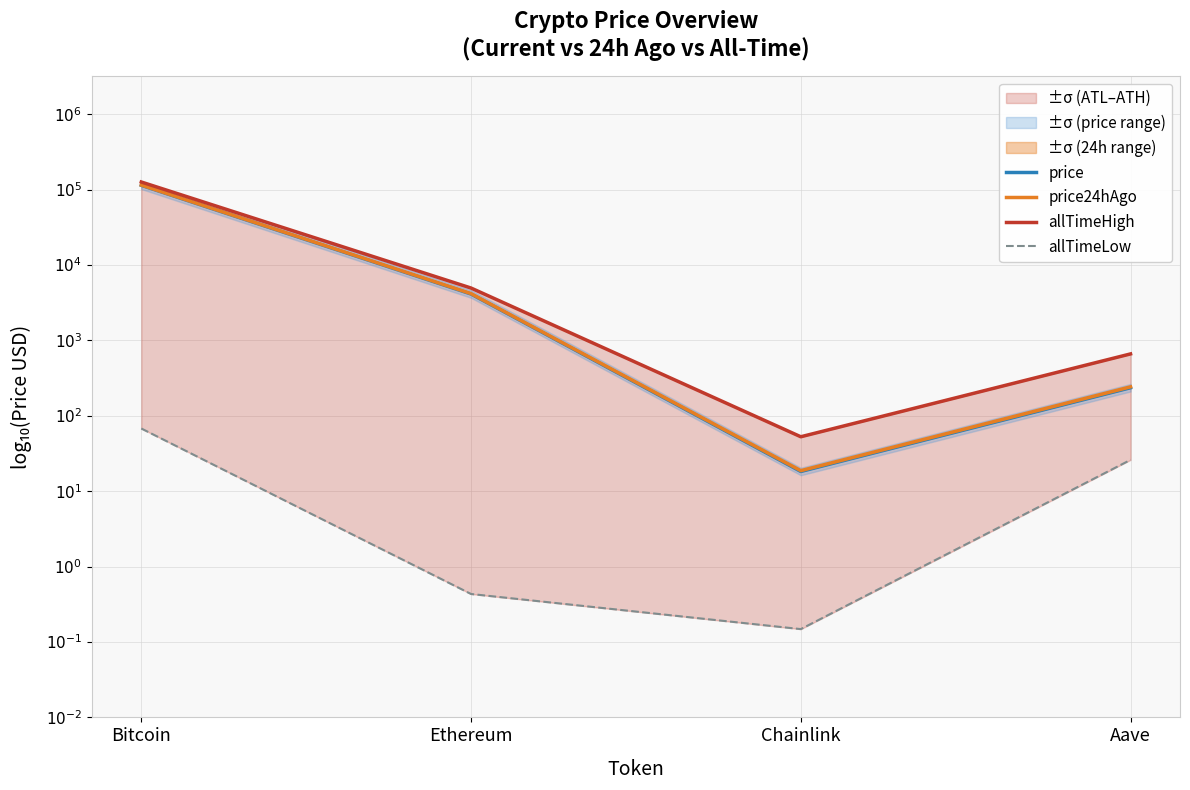

Does the chart have visible grid lines?

Yes